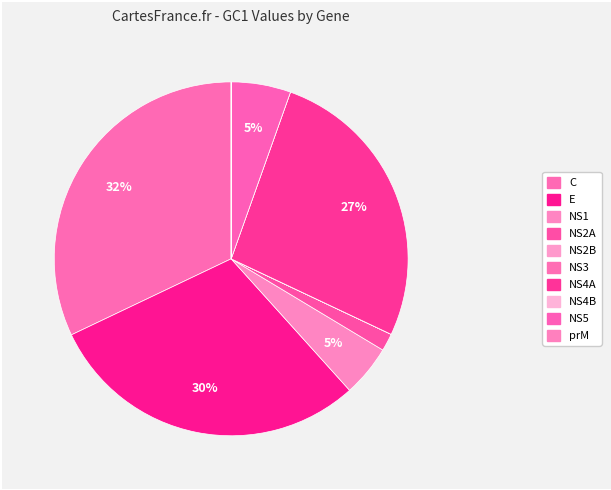

How many segments does this pie chart have?

10